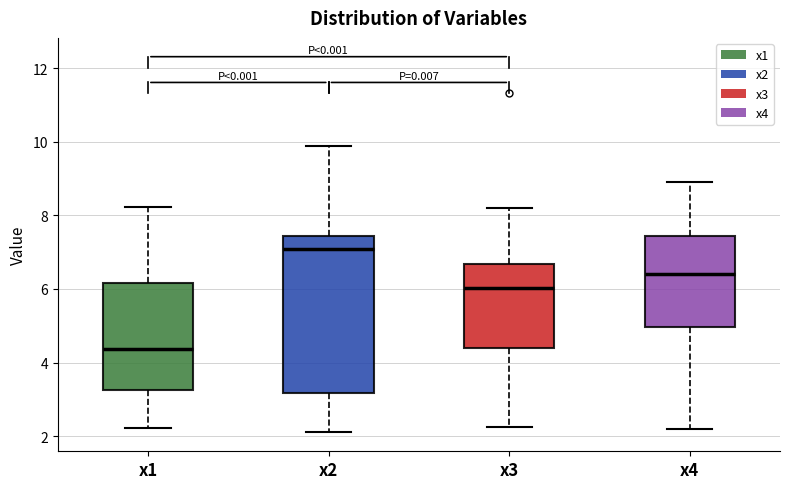

Where is the lower edge of the box for x2 on the y-axis? The values are not printed on the chart, so give them approximately, as read against the axis.

3.2